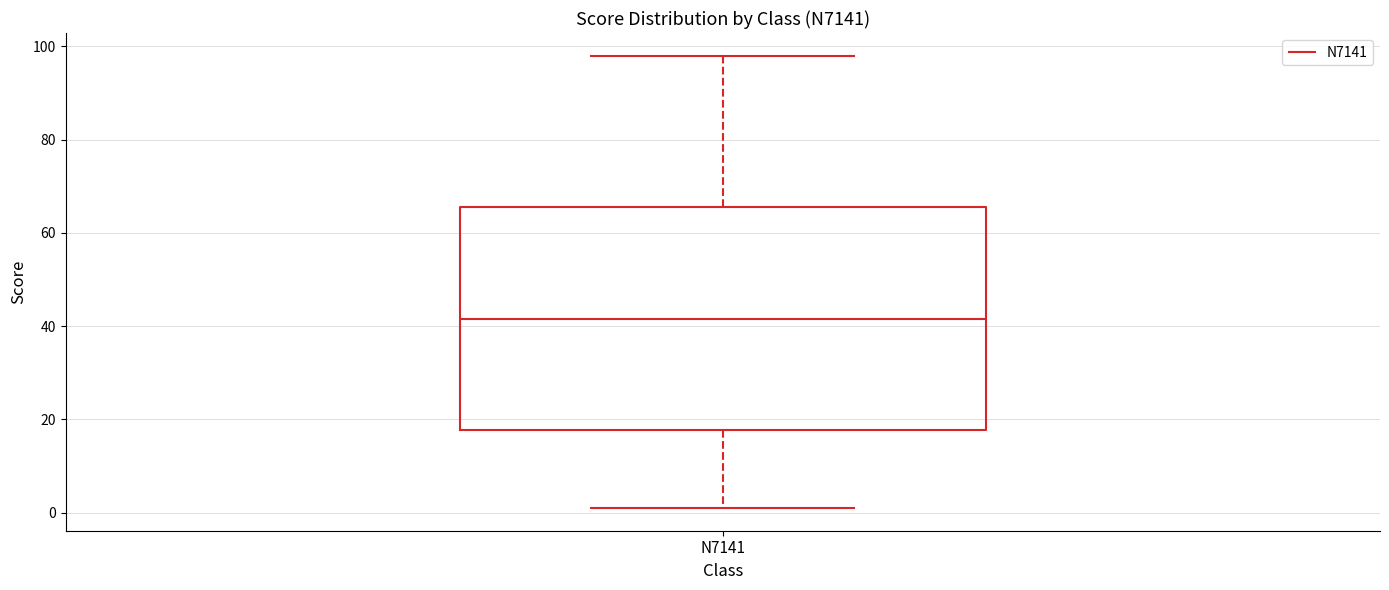

Where does the lower whisker of the box for N7141 end on the y-axis? The values are not printed on the chart, so give them approximately, as read against the axis.

2